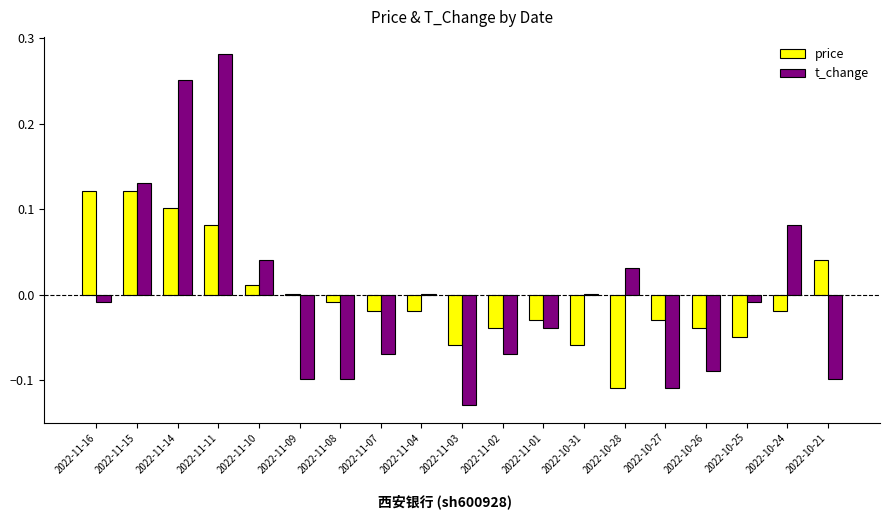

How many groups of bars are there?

19